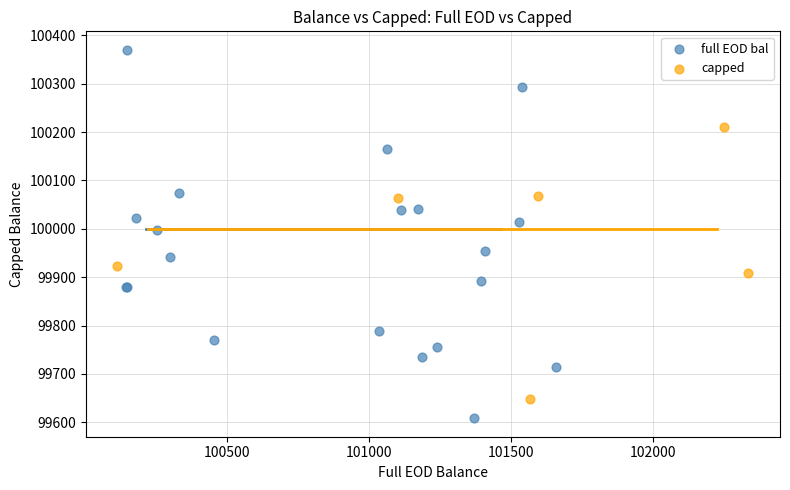

Which series has the widest spread of Y values?

full EOD bal